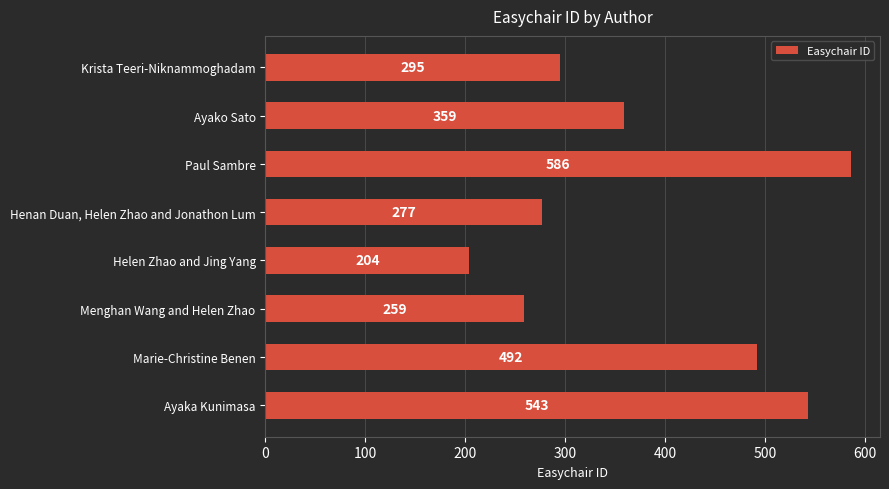

What is the average value?

377